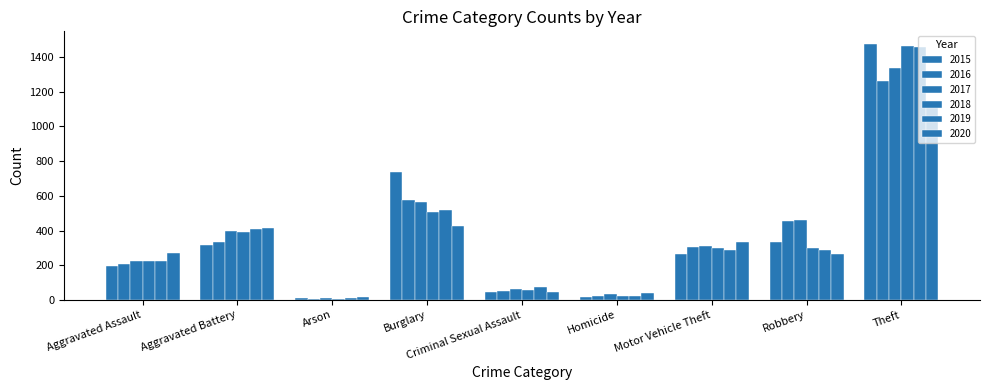

What is the label of the 9th bar from the right?

Aggravated Assault